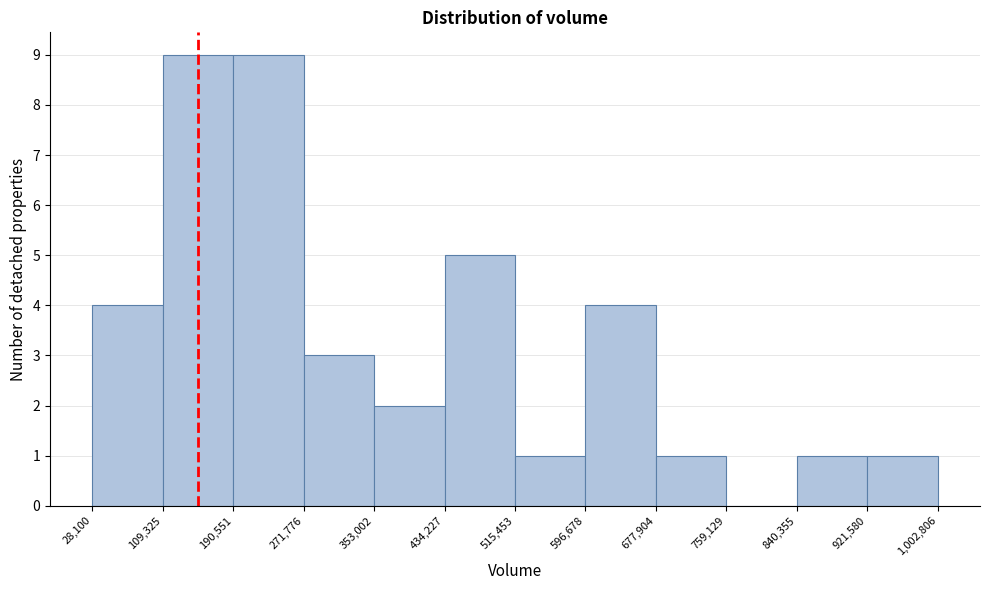

What is the height of the bar covering 353,002 to 434,227 on the x-axis? The values are not printed on the chart, so give them approximately, as read against the axis.

2